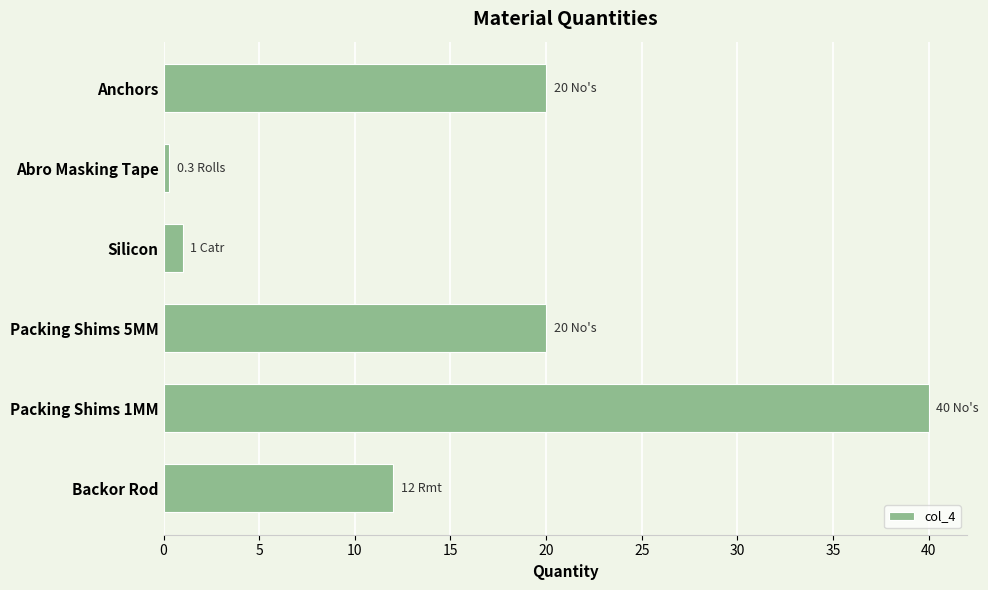

Reading top to bottom, transcribe all the data shown in this chart.

20.0	0.3	1.0	20.0	40.0	12.0